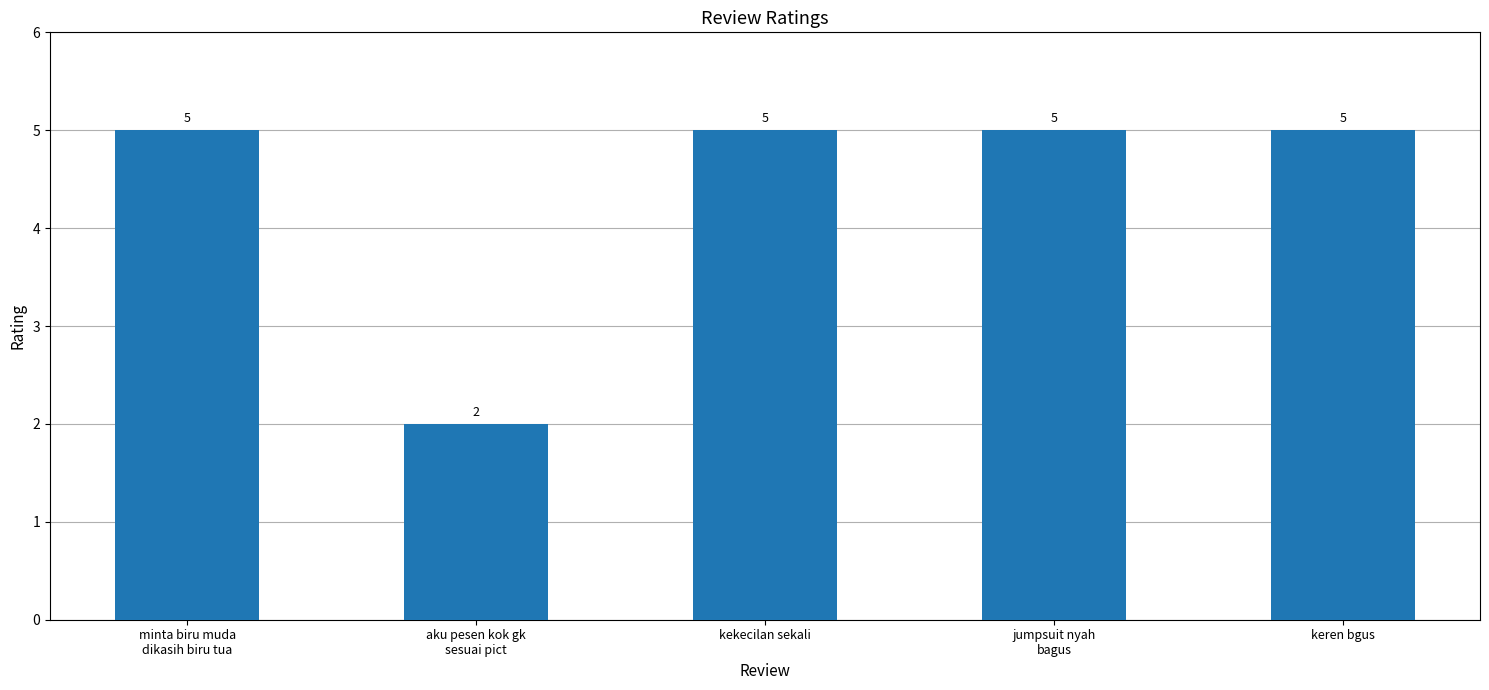

Reading left to right, list all the values displayed in this chart.

5	2	5	5	5